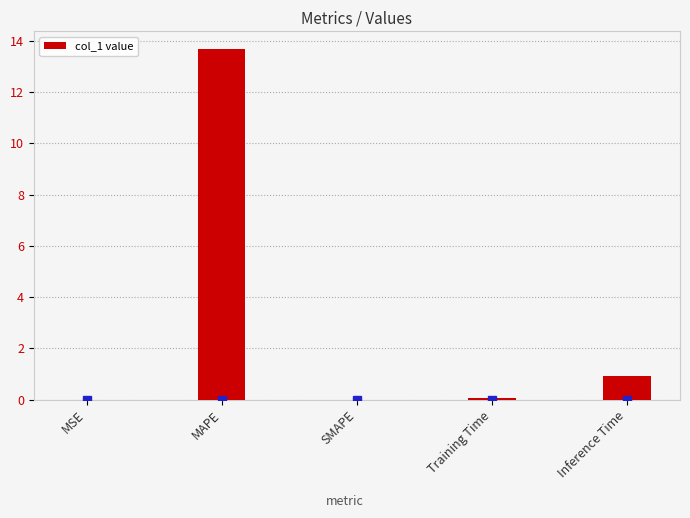

Where is the data nearest to the value 6?

Inference Time